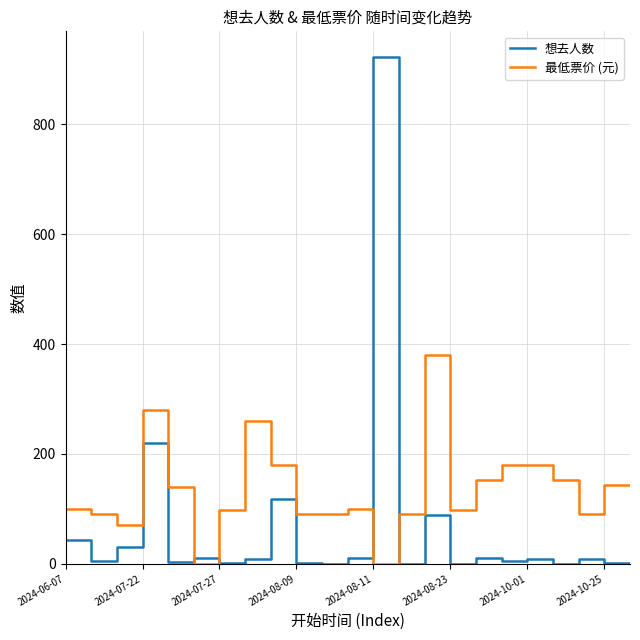

What is the difference between the maximum and minimum values in the 想去人数 series?

923